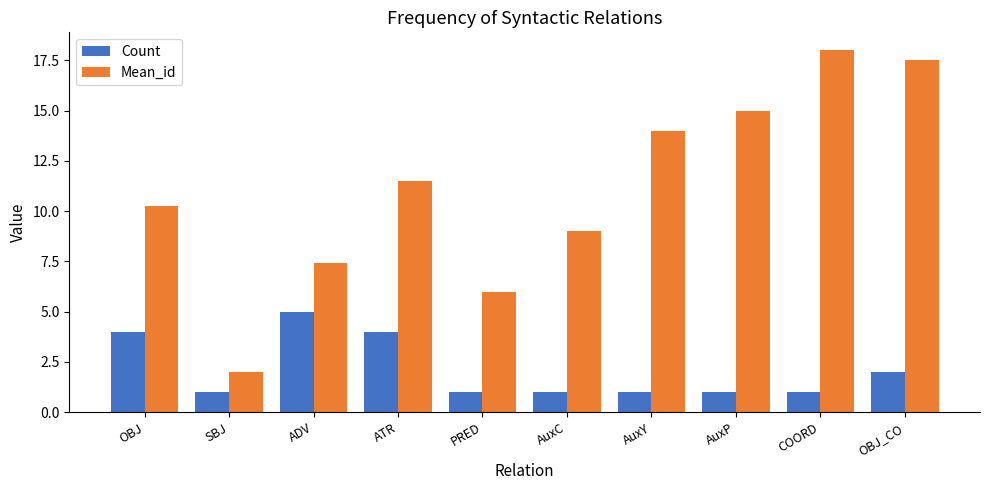

Rank the series by their average value, from lowest to highest.

Count, Mean_id